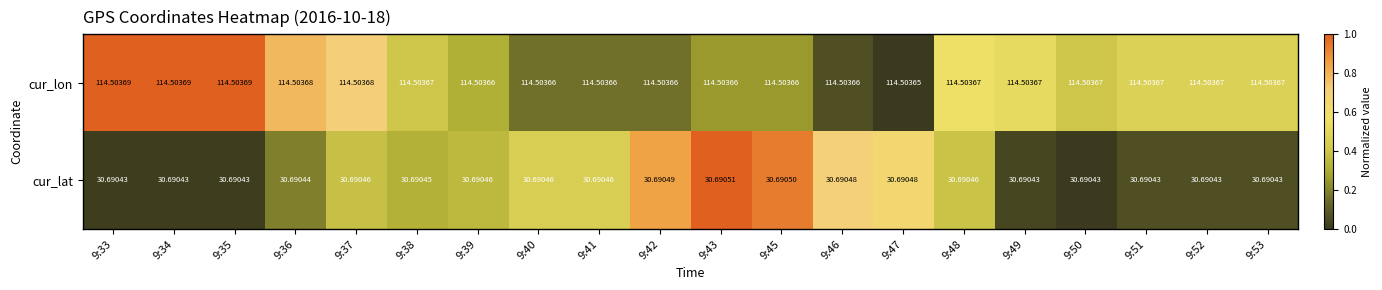

Which series has the largest total across all categories?

cur_lon